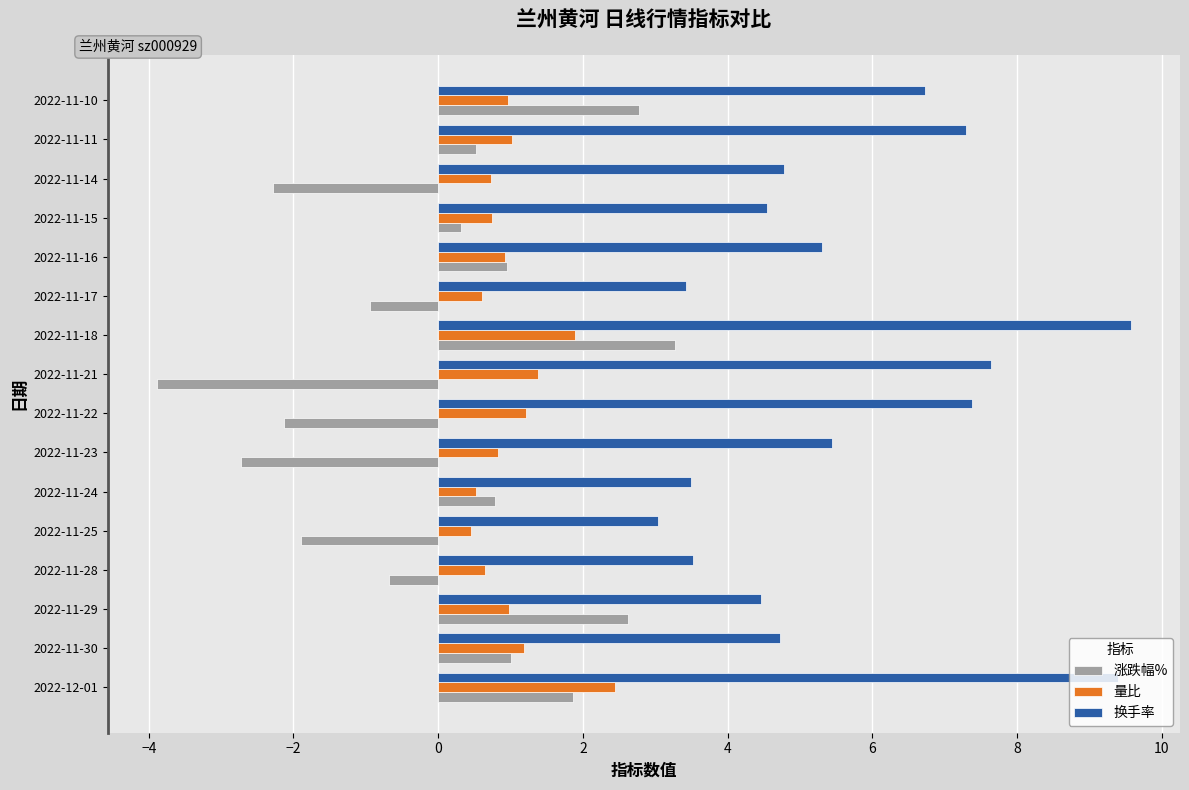

What value does the 量比 series have at 2022-11-22?

1.2